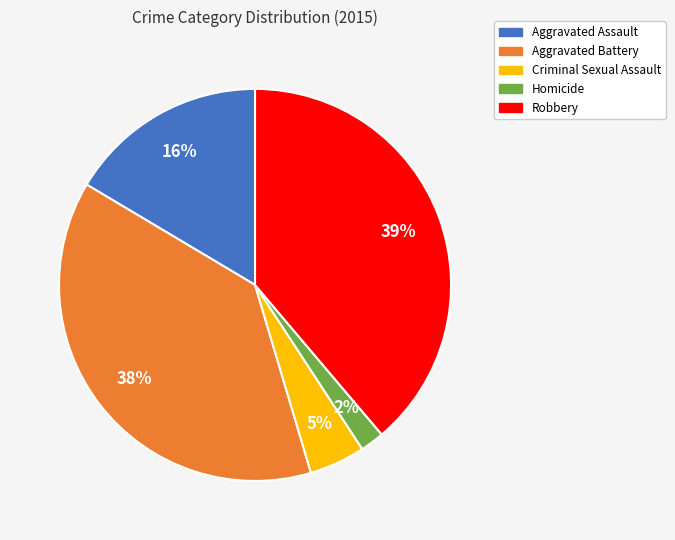

Does Aggravated Assault represent more than half of the total?

No